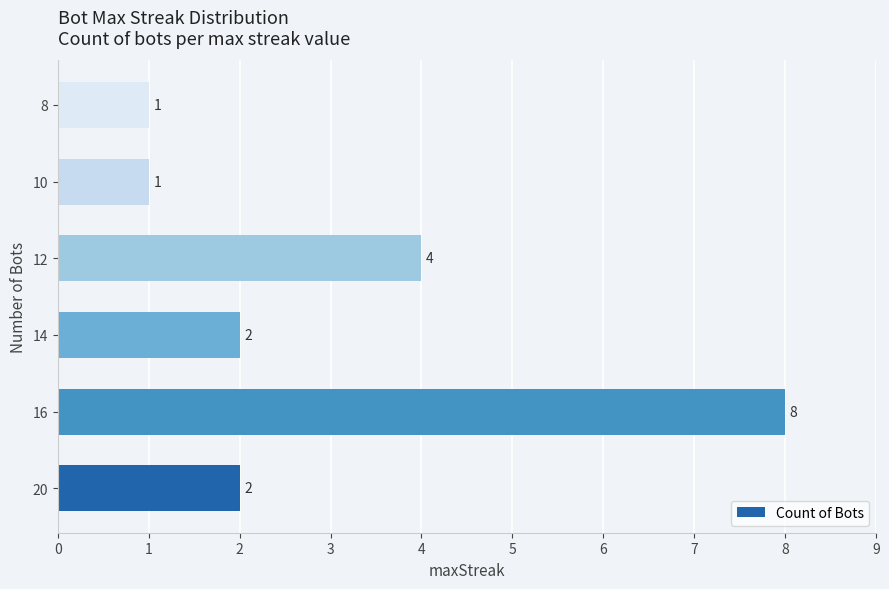

Reading bottom to top, what are all the values shown in this chart?

2	8	2	4	1	1